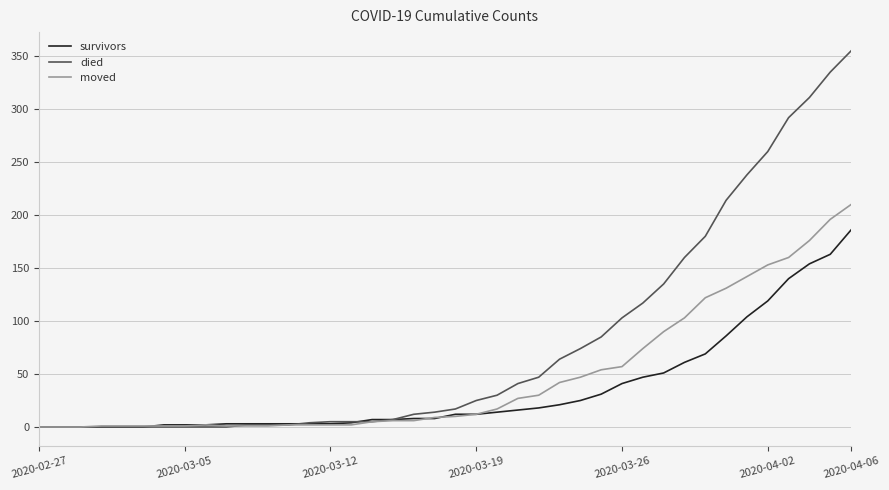

How many lines are shown in the chart?

3